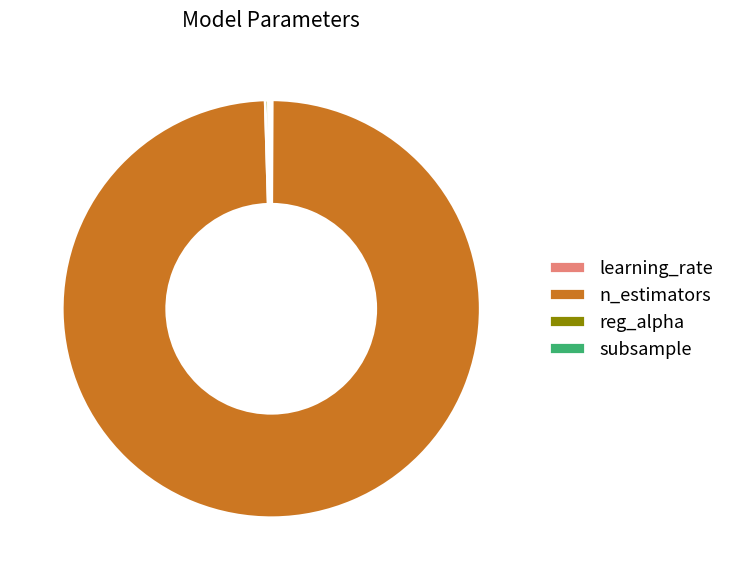

Which category has the biggest portion of the pie?

n_estimators